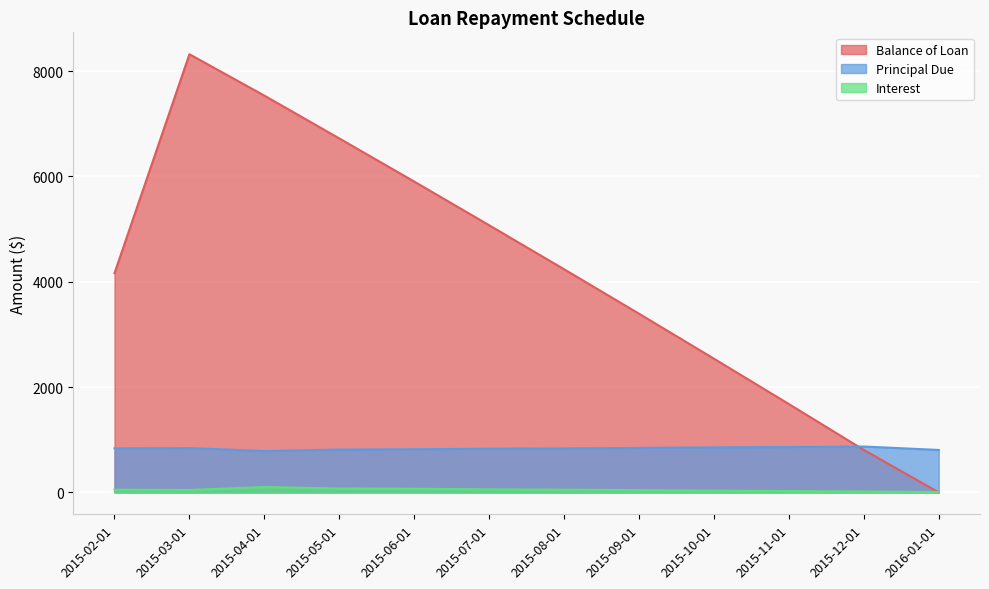

List the labels in order of Principal Due value, largest first.

2015-12-01, 2015-11-01, 2015-10-01, 2015-09-01, 2015-03-01, 2015-02-01, 2015-08-01, 2015-07-01, 2015-06-01, 2015-05-01, 2016-01-01, 2015-04-01